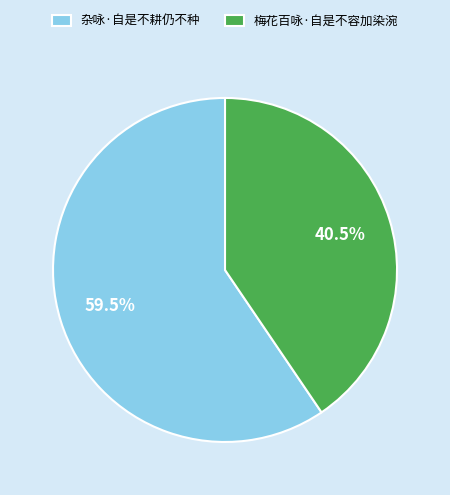

To the nearest percent, what is the average slice percentage?

50%